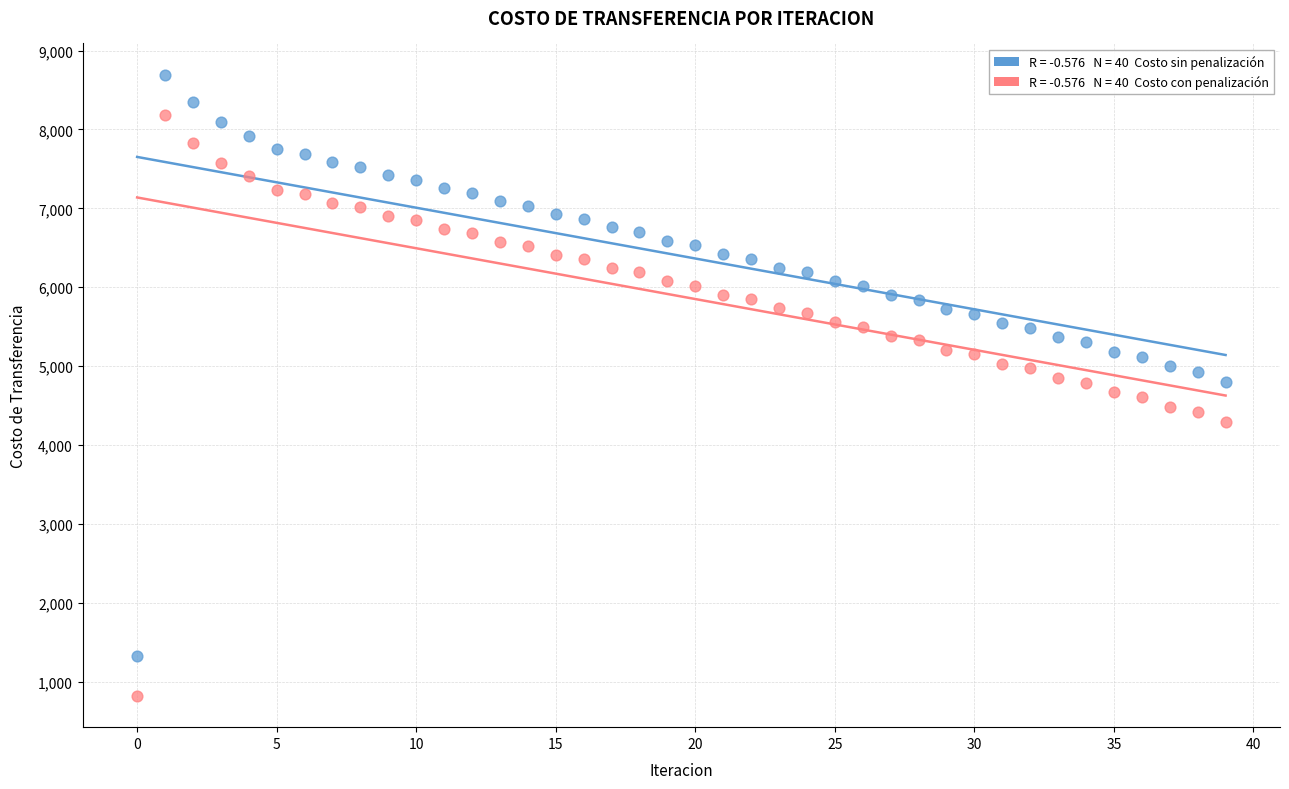

Across all data points, what is the range of Y values (max minus min)?

7877.8